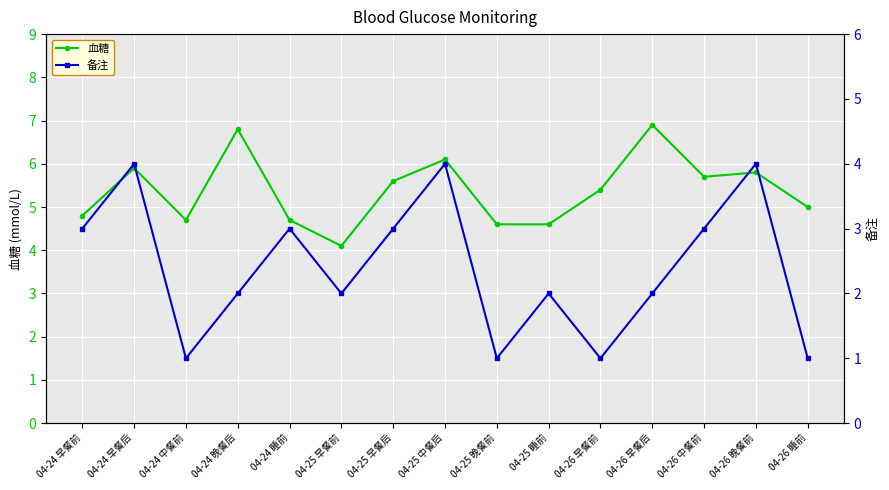

Reading right to left, what are all the values shown in this chart?

血糖: 5.0	5.8	5.7	6.9	5.4	4.6	4.6	6.1	5.6	4.1	4.7	6.8	4.7	5.9	4.8
备注: 1.0	4.0	3.0	2.0	1.0	2.0	1.0	4.0	3.0	2.0	3.0	2.0	1.0	4.0	3.0